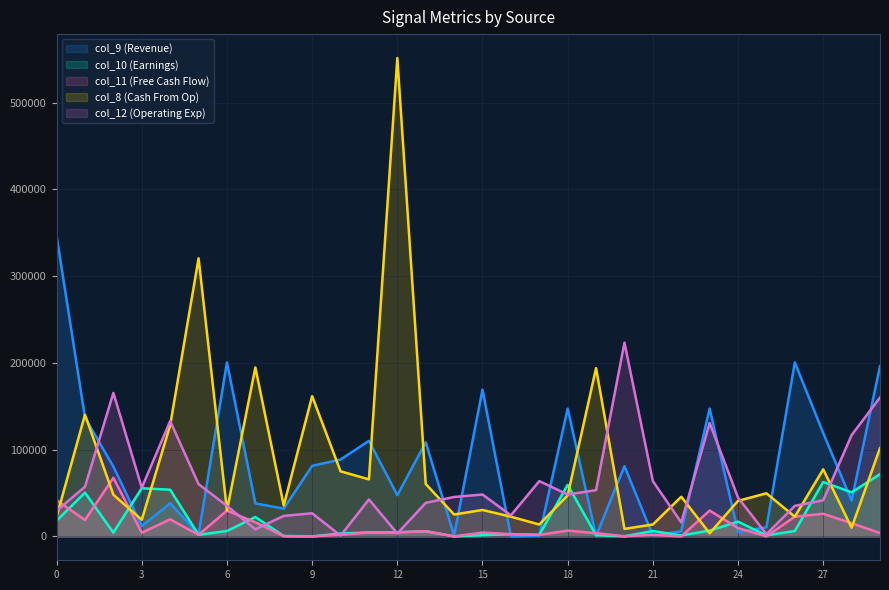

At which category is the sum across all series the highest?

12